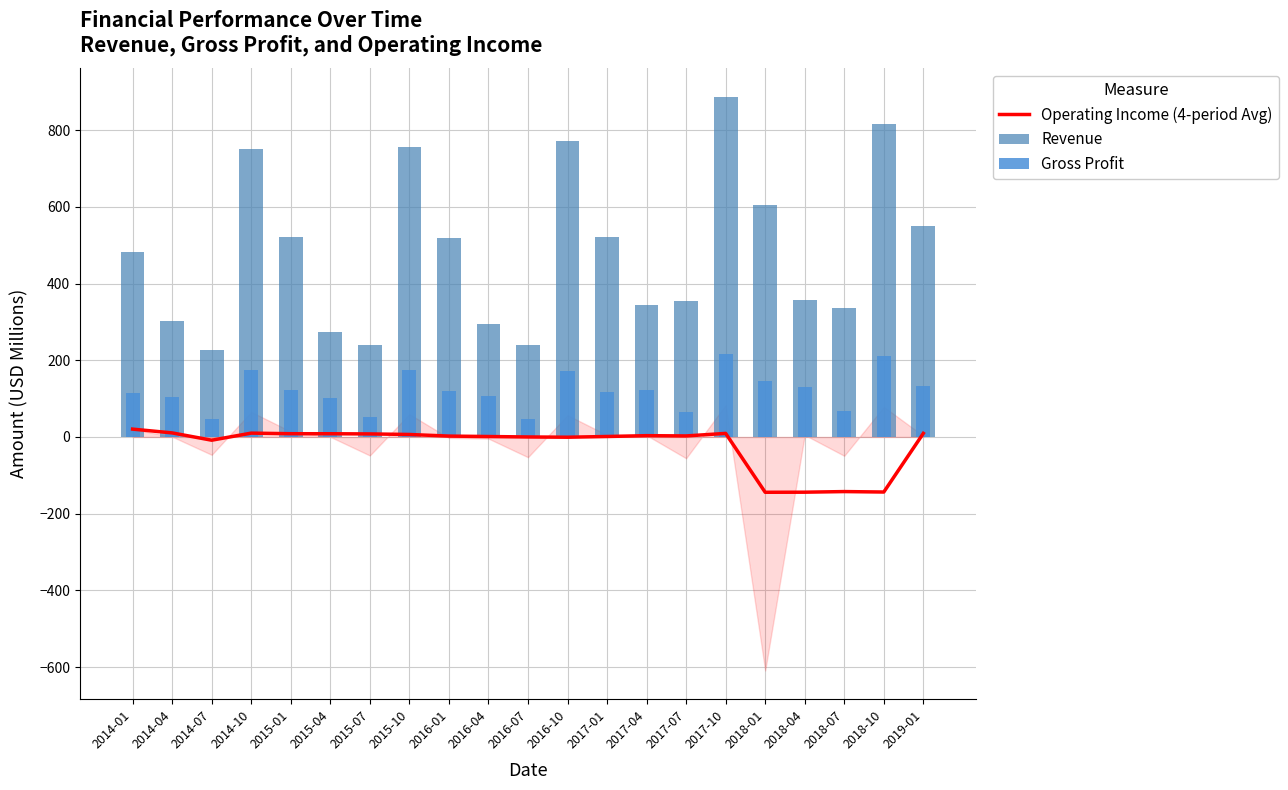

What is the difference between the maximum and second lowest values in the Gross Profit series?

169.1